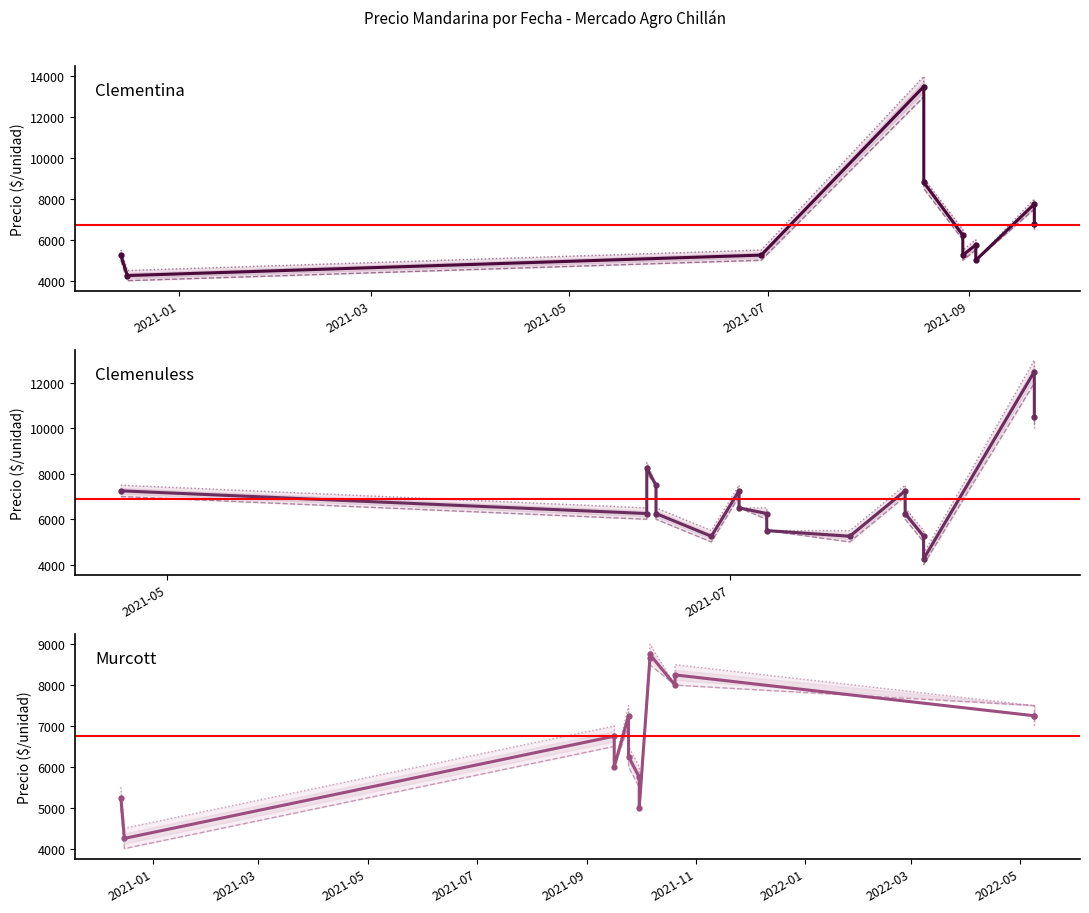

True or false: Precio maximo and Precio minimo intersect in this chart.

False